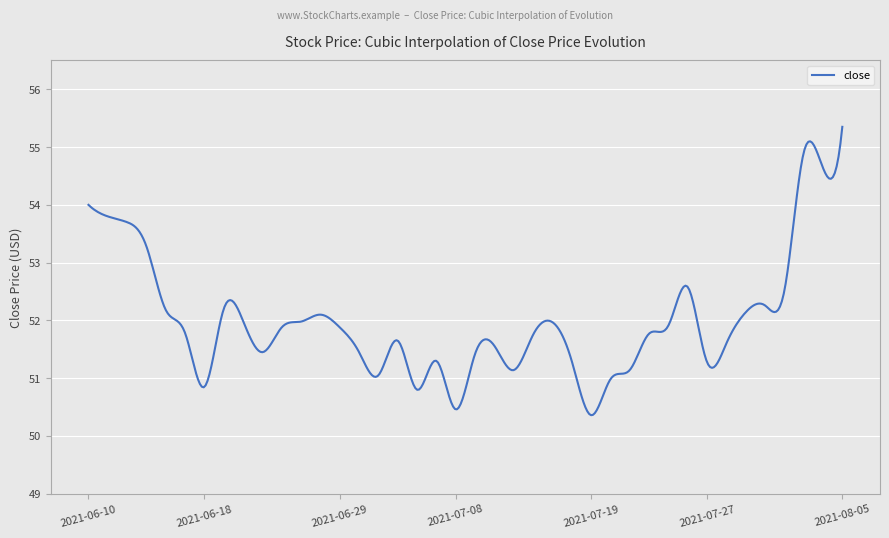

What is the smallest value displayed?

50.4